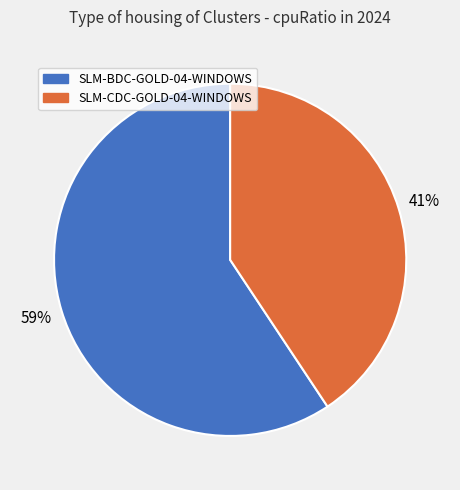

Does any single category account for the majority?

Yes